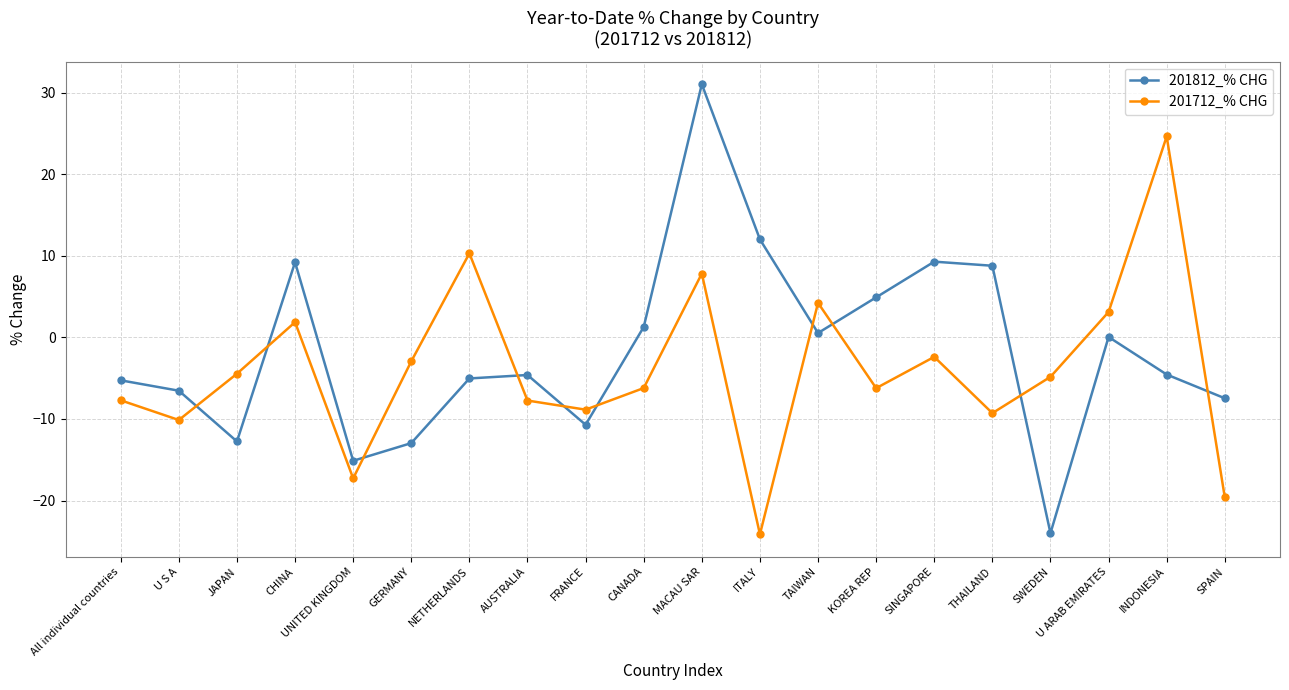

True or false: 201712_% CHG has a value of -9.3 at THAILAND.

True